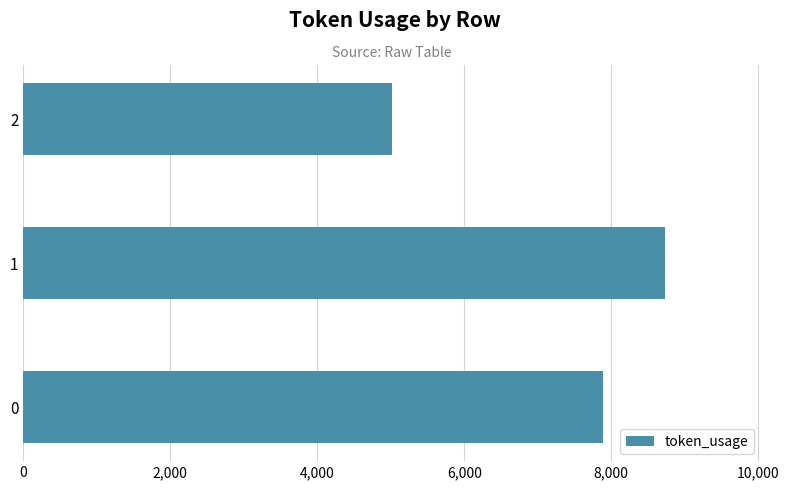

What is the sum of all values?

21634